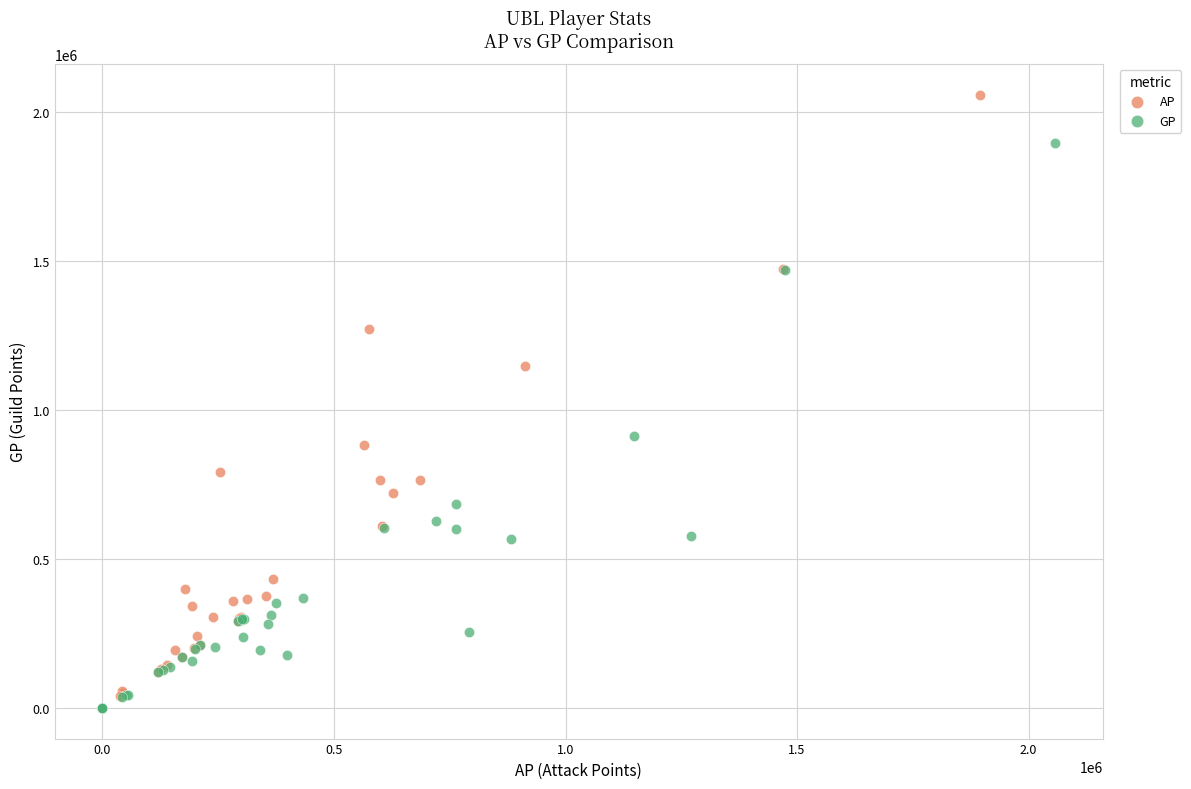

Which series has the largest Y range (max minus min)?

AP